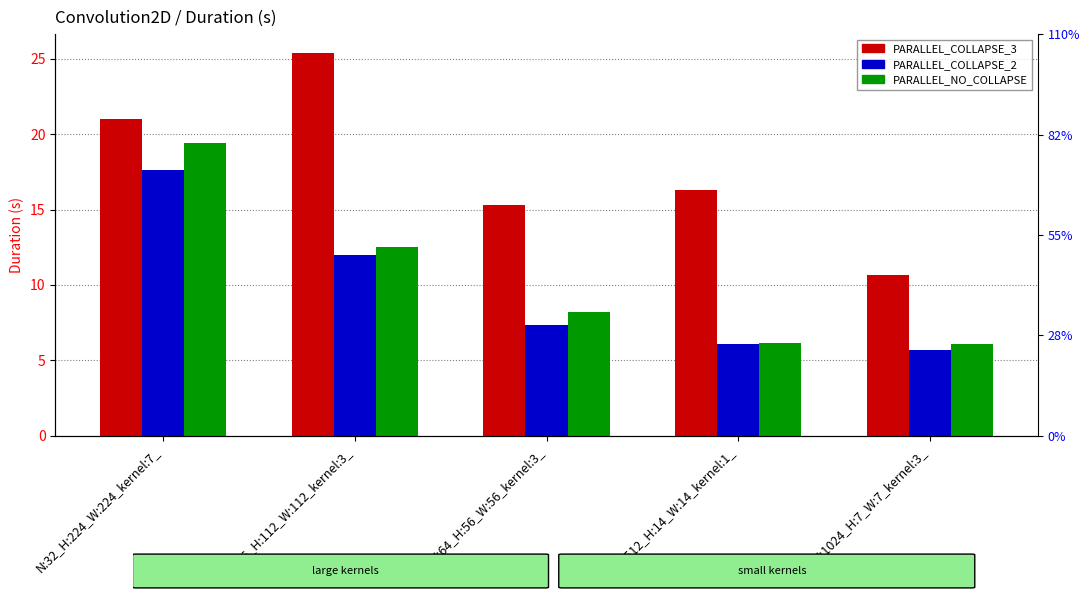

Count the number of categories in the chart.

5